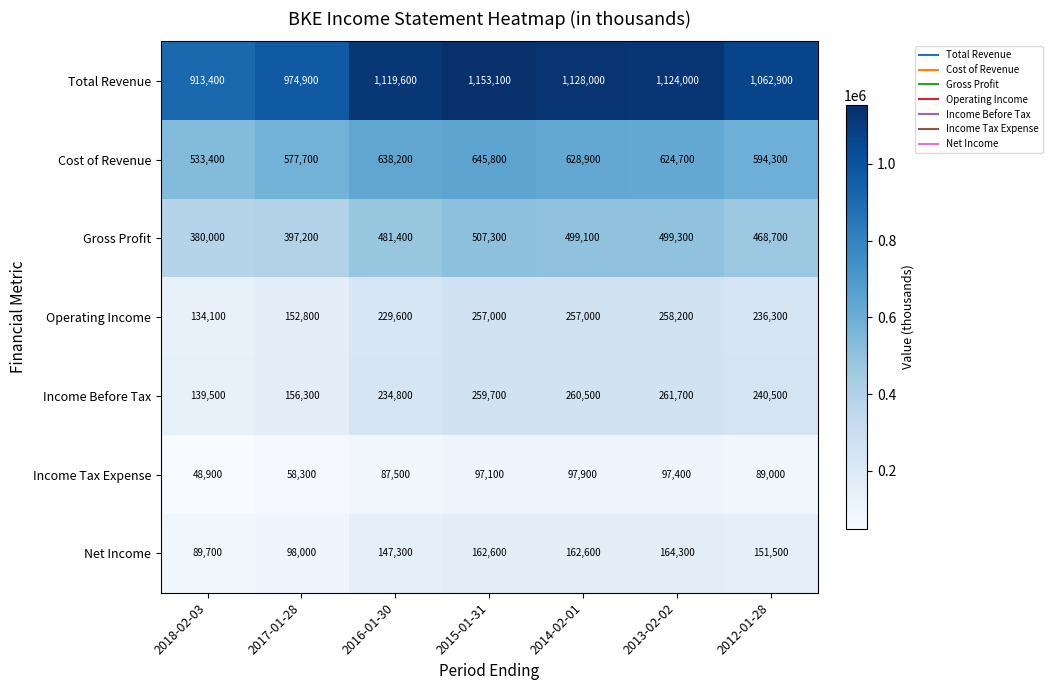

How many data points in Cost of Revenue are less than 624700?

3